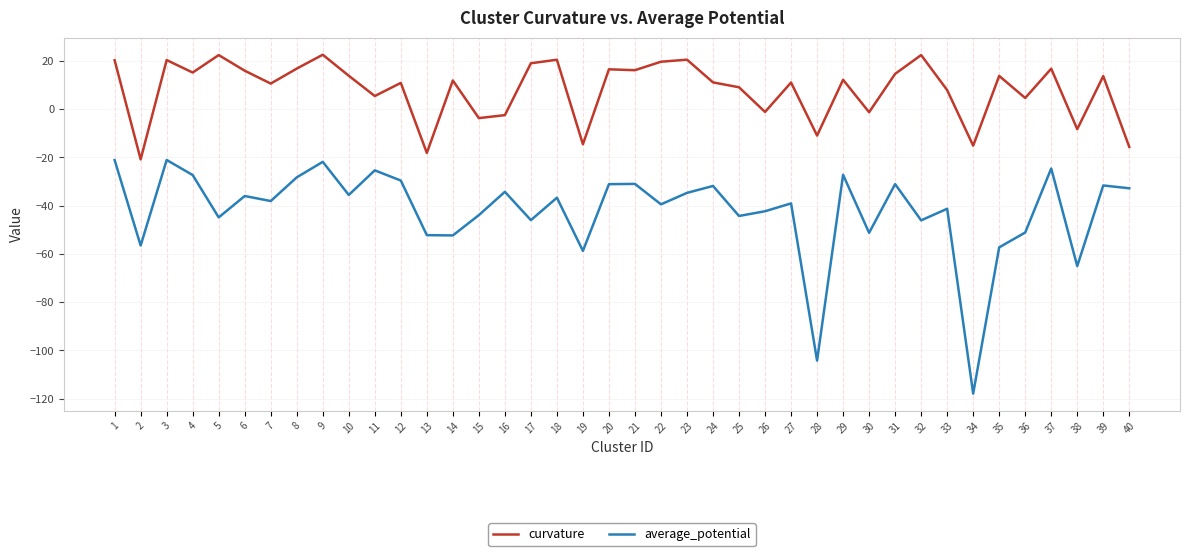

What is the sum of all average_potential values?

-1684.1